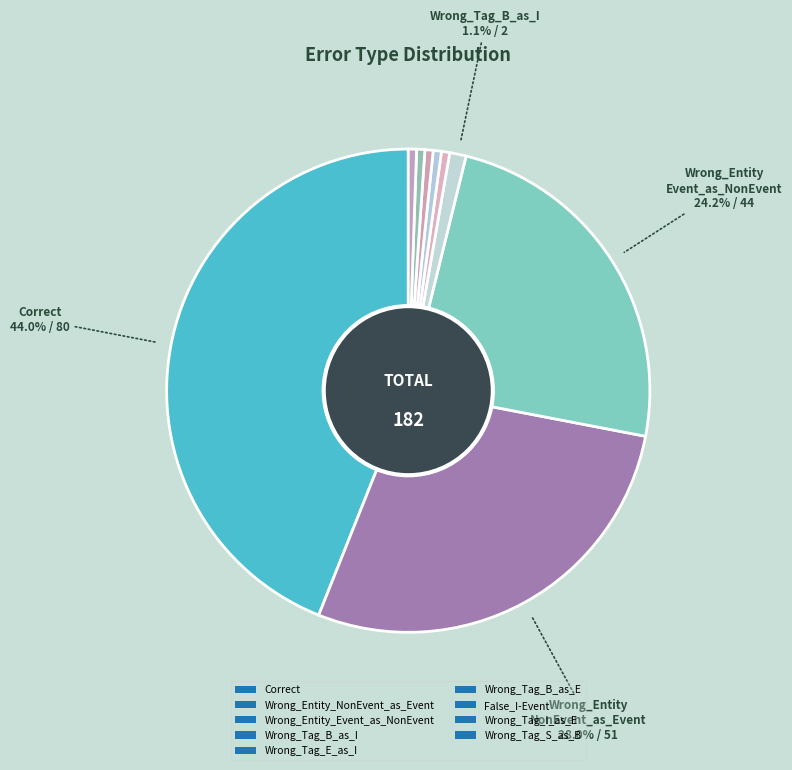

What percentage do Wrong_Tag_S_as_B and Wrong_Tag_E_as_I together represent?

1.1%